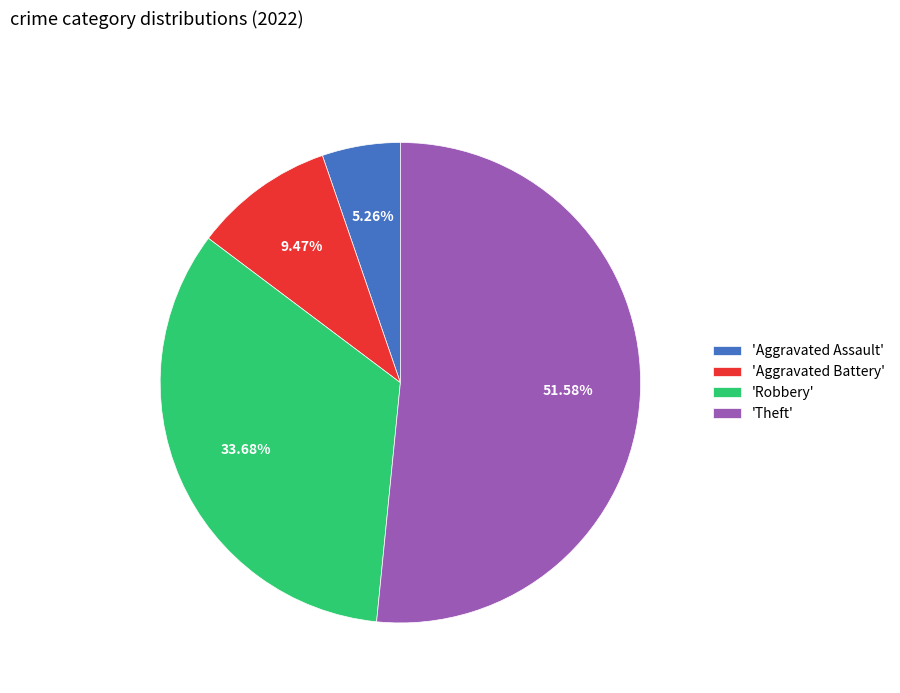

What is the majority slice?

'Theft'